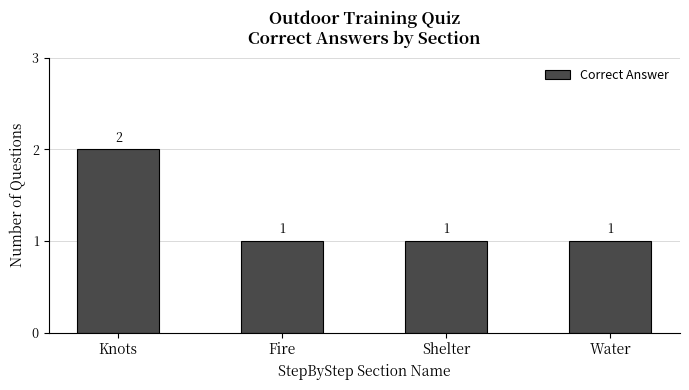

Is it true that the value at Shelter is 2?

False